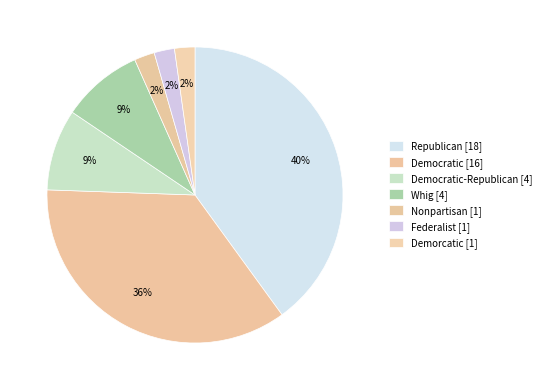

How many segments does this pie chart have?

7